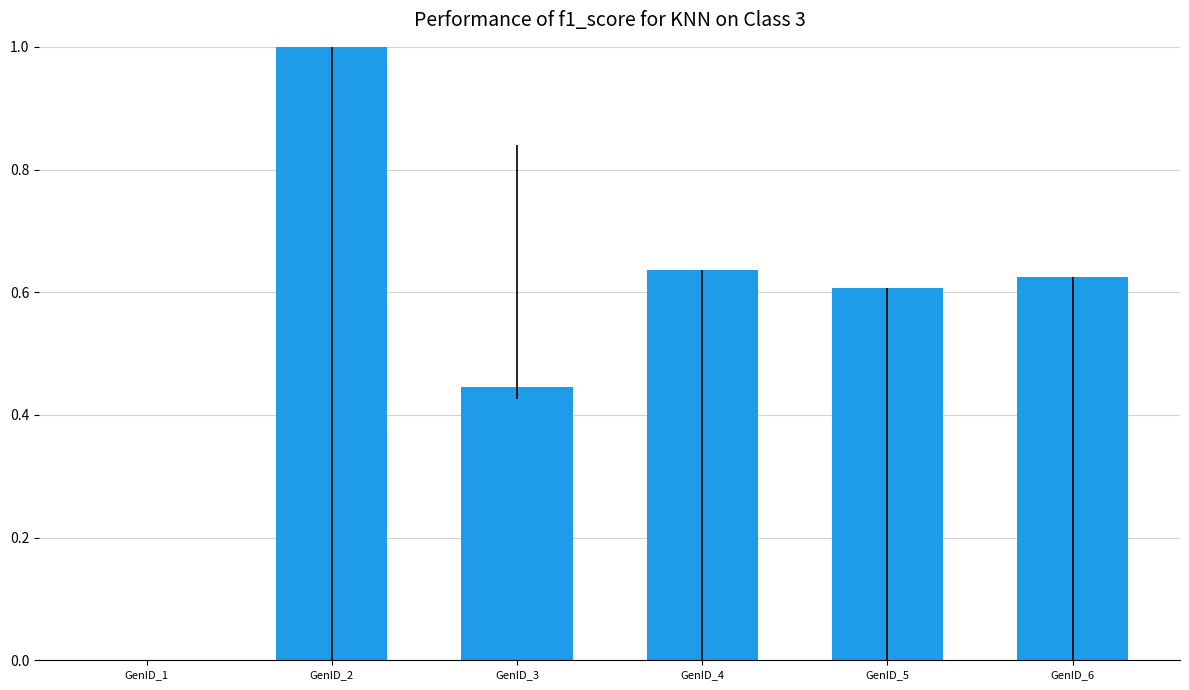

What is the maximum value shown in the chart?

1.0